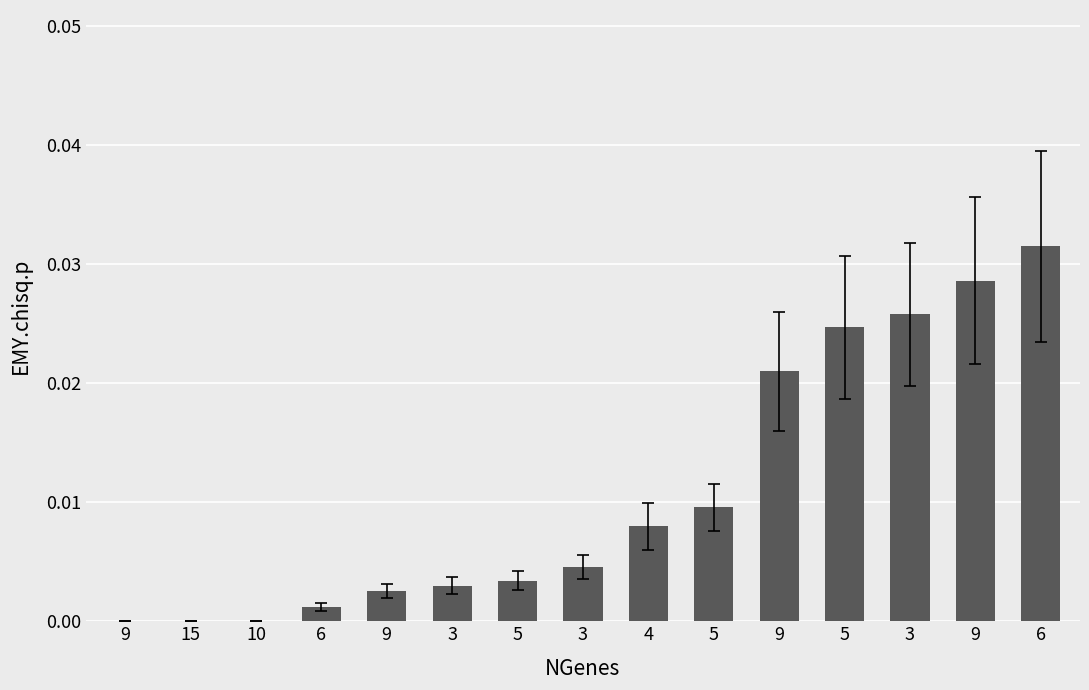

Are the bars horizontal?

No